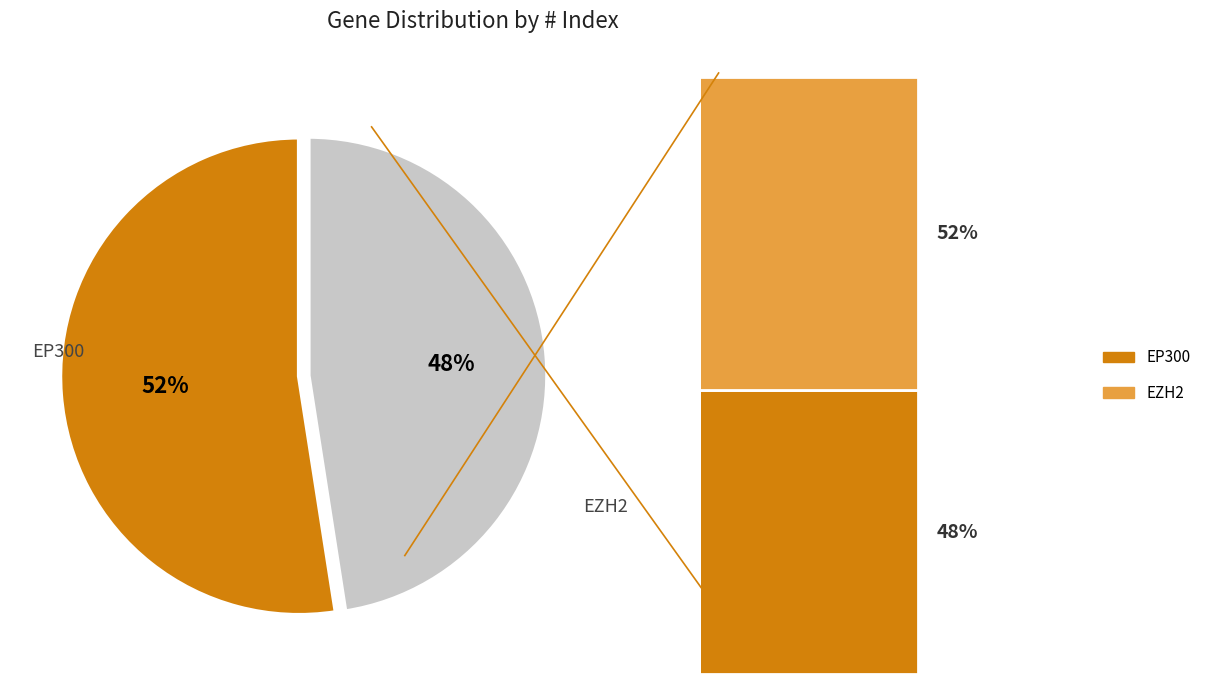

To the nearest percent, what is the difference between the EZH2 and EP300 slice percentages?

5%